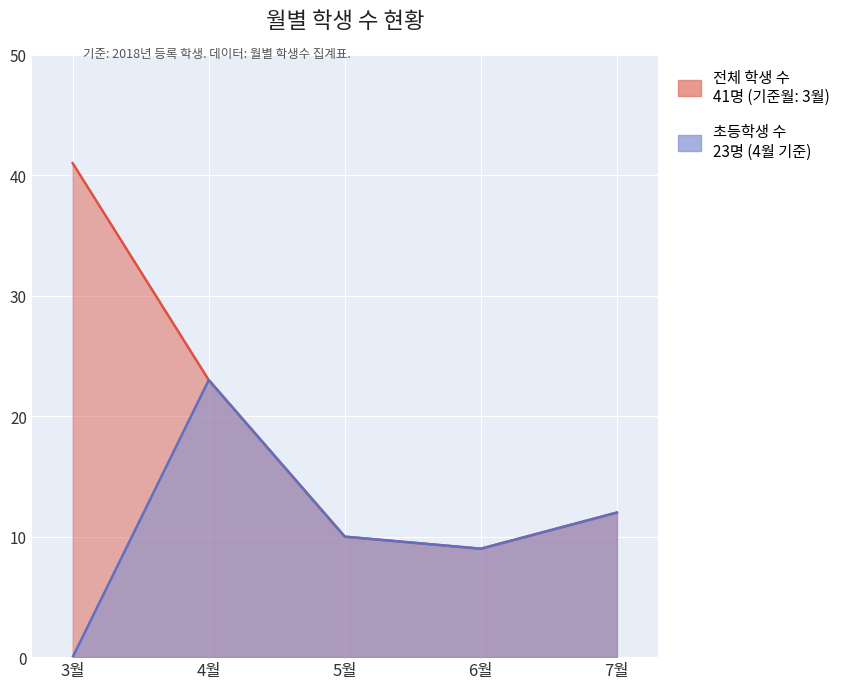

What is the value of the 초등학생 수 point at the 5th from the left?

12